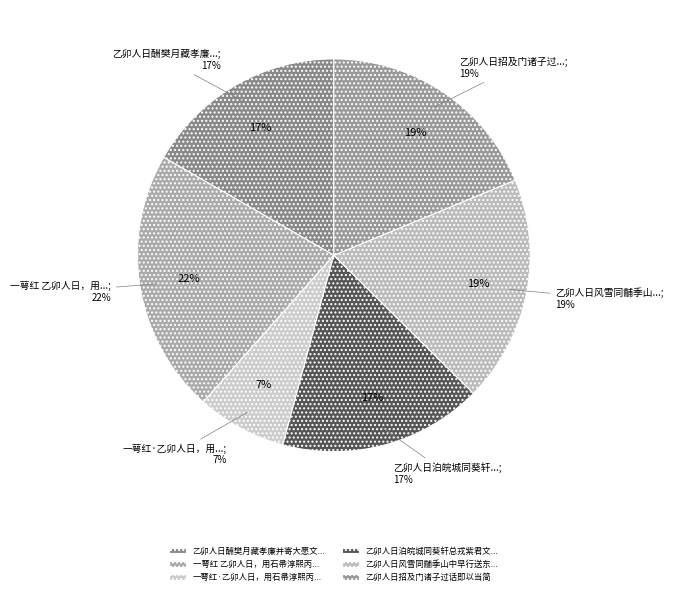

Rank the categories by value from highest to lowest.

一萼红 乙卯人日，用石帚淳熙丙午人日韵，赋西园官梅, 乙卯人日招及门诸子过话即以当简, 乙卯人日风雪同黼季山中早行送东涧先生葬兼示遵王, 乙卯人日泊皖城同葵轩总戎紫君文学登近江寺得春字, 乙卯人日酬樊月藏孝廉并寄大愿文学, 一萼红·乙卯人日，用石帚淳熙丙午人日韵，赋西园官梅